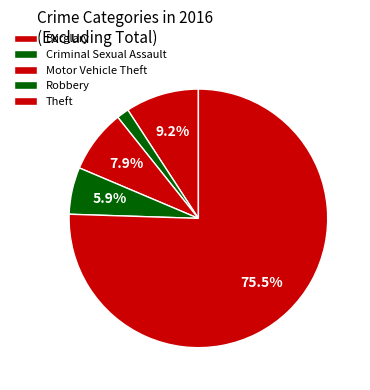

Which category has the smallest portion of the pie?

Criminal Sexual Assault